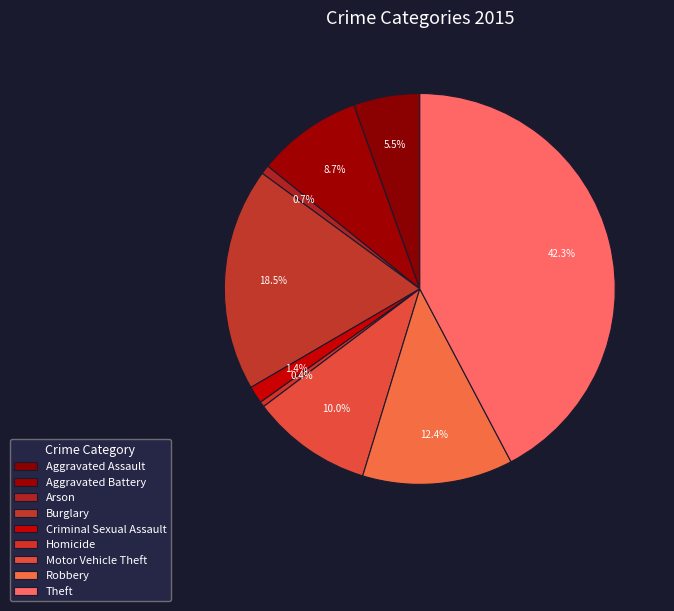

Does Aggravated Battery represent more than half of the total?

No